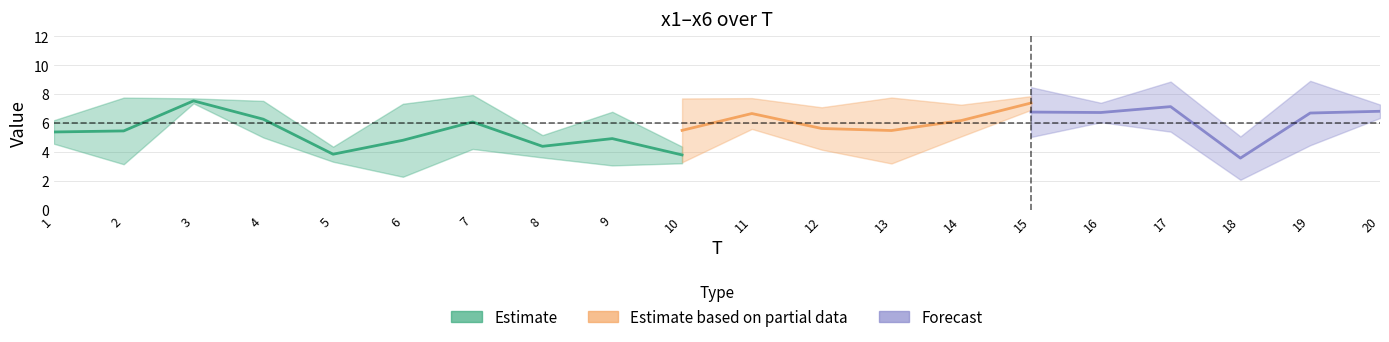

List the labels in order of x4 value, largest first.

13, 11, 6, 14, 1, 19, 15, 17, 2, 18, 20, 9, 5, 8, 3, 7, 16, 12, 10, 4